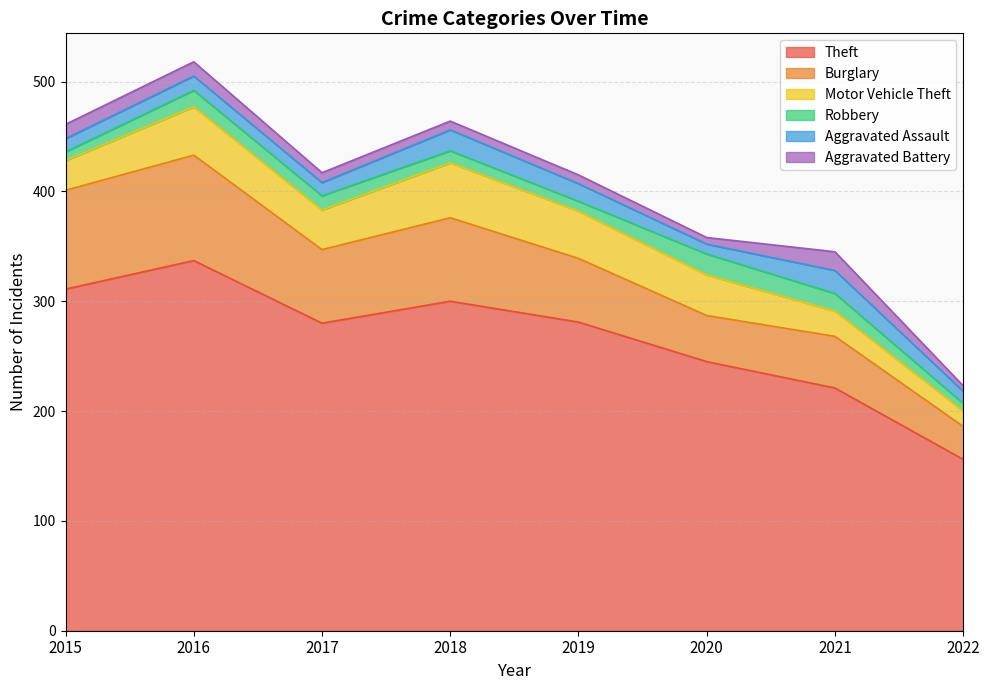

At which category is the sum across all series the highest?

2016